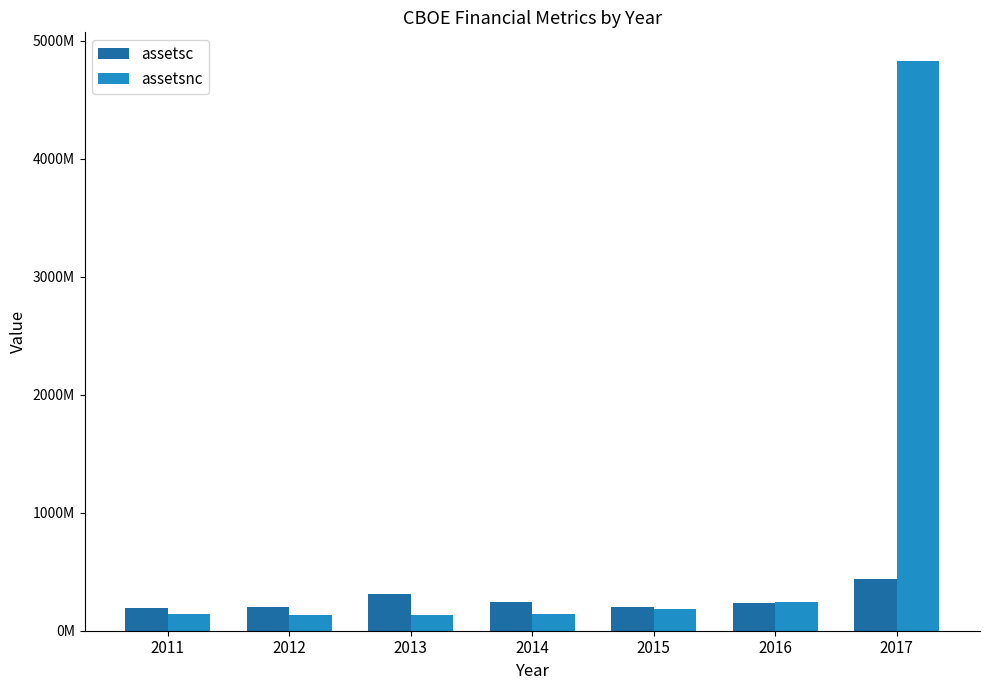

Are the bars grouped side by side (vs. stacked)?

Yes